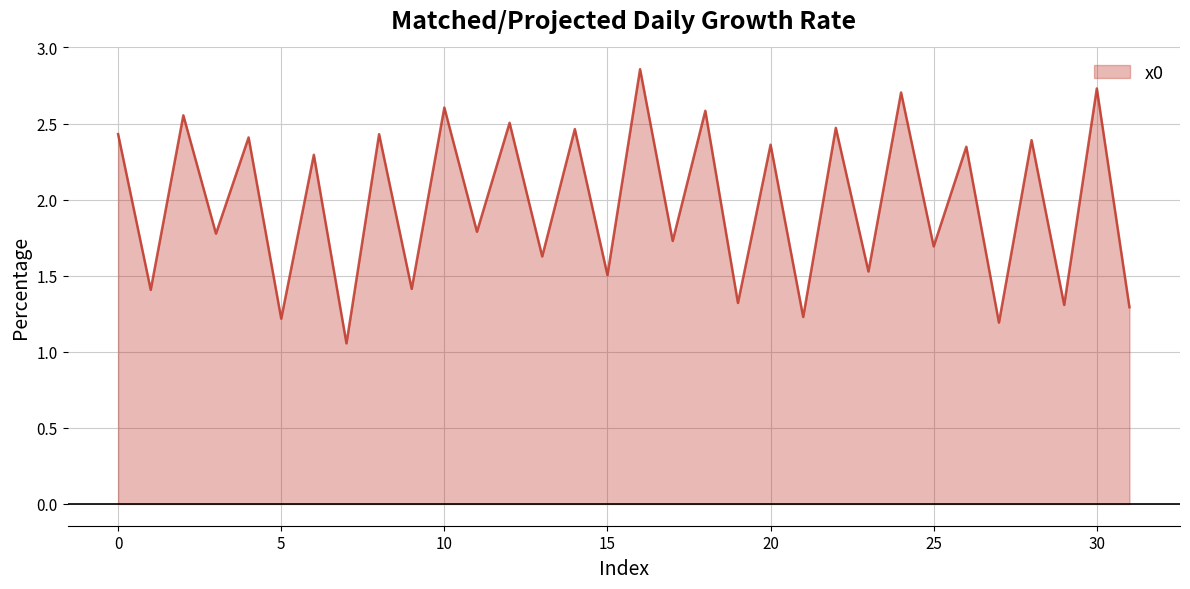

What is the difference between the maximum and minimum values?

1.8